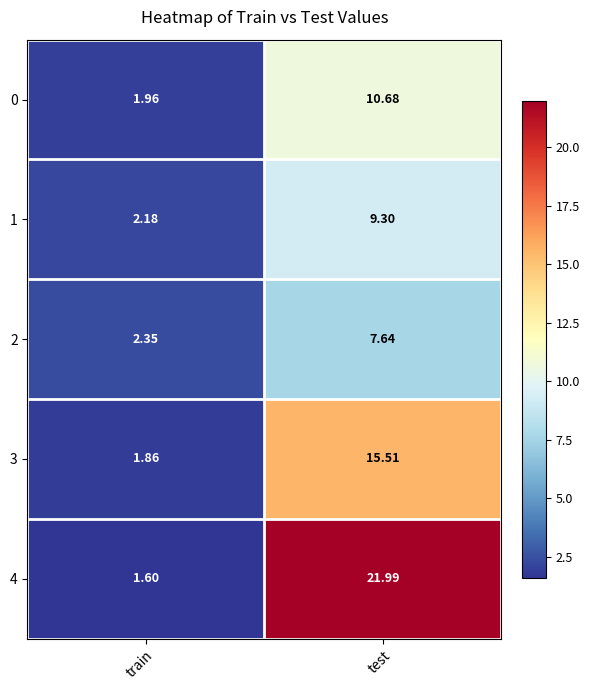

Which category has the lowest value in the 4 series?

train